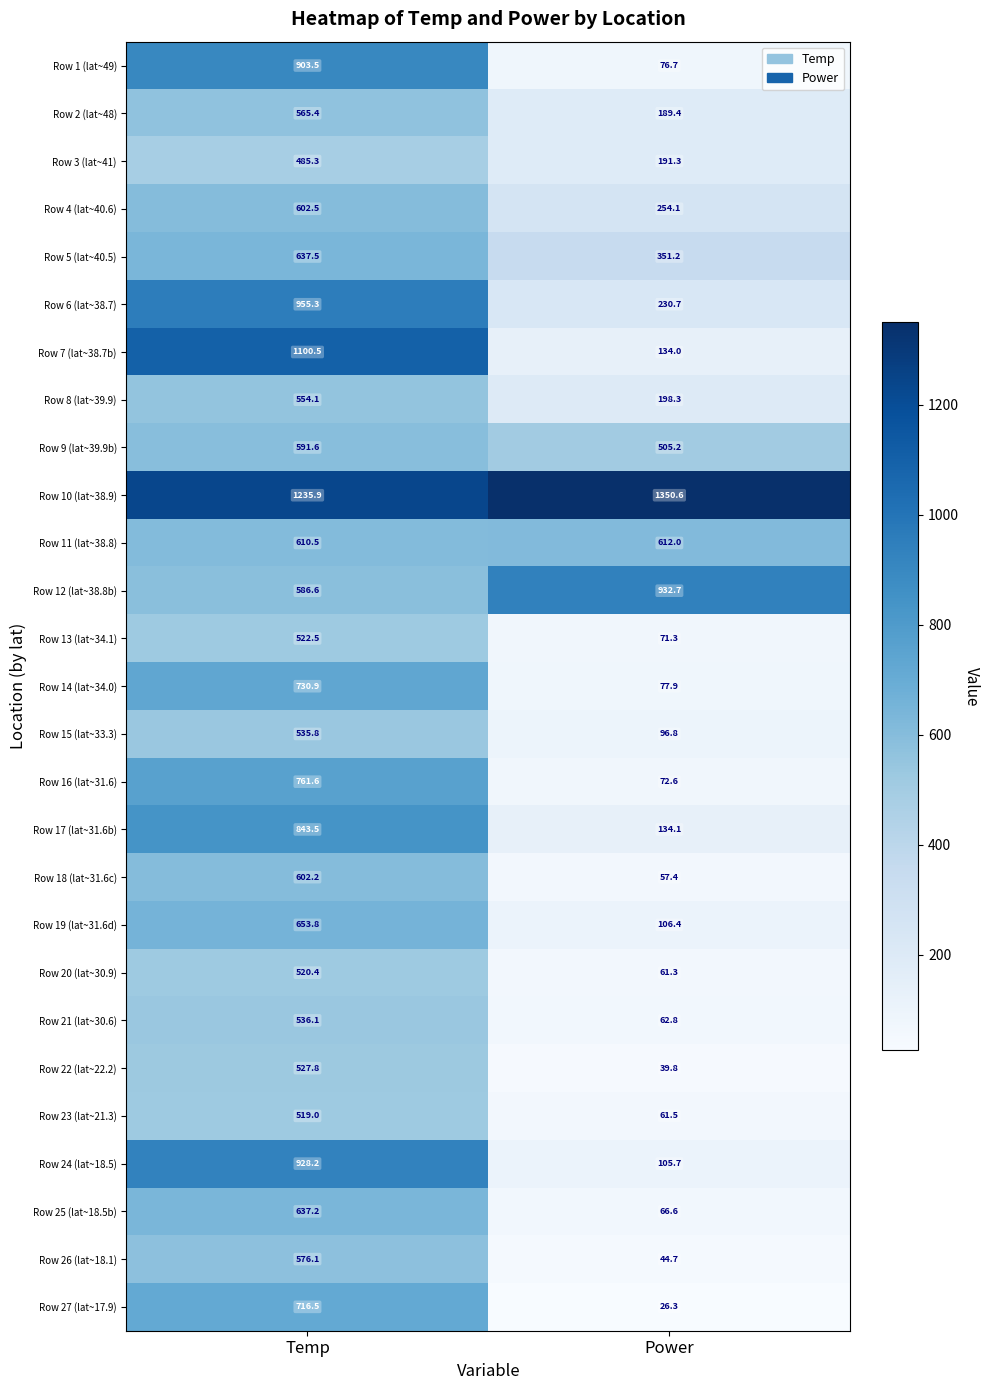

At which label is Row 2 (lat~48) closest to 377?

Power